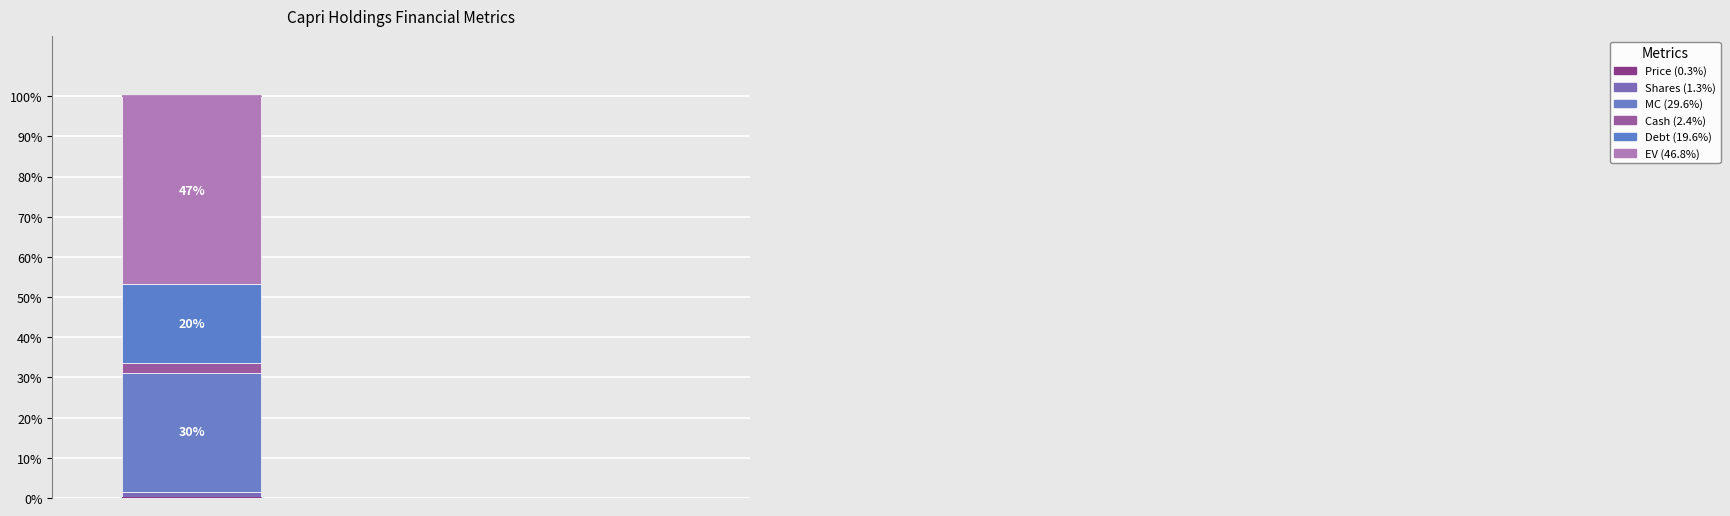

Are the bars grouped side by side (vs. stacked)?

No